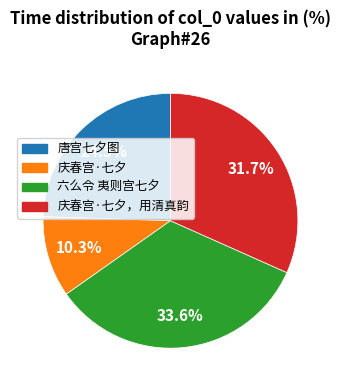

Is there a majority slice in this chart?

No